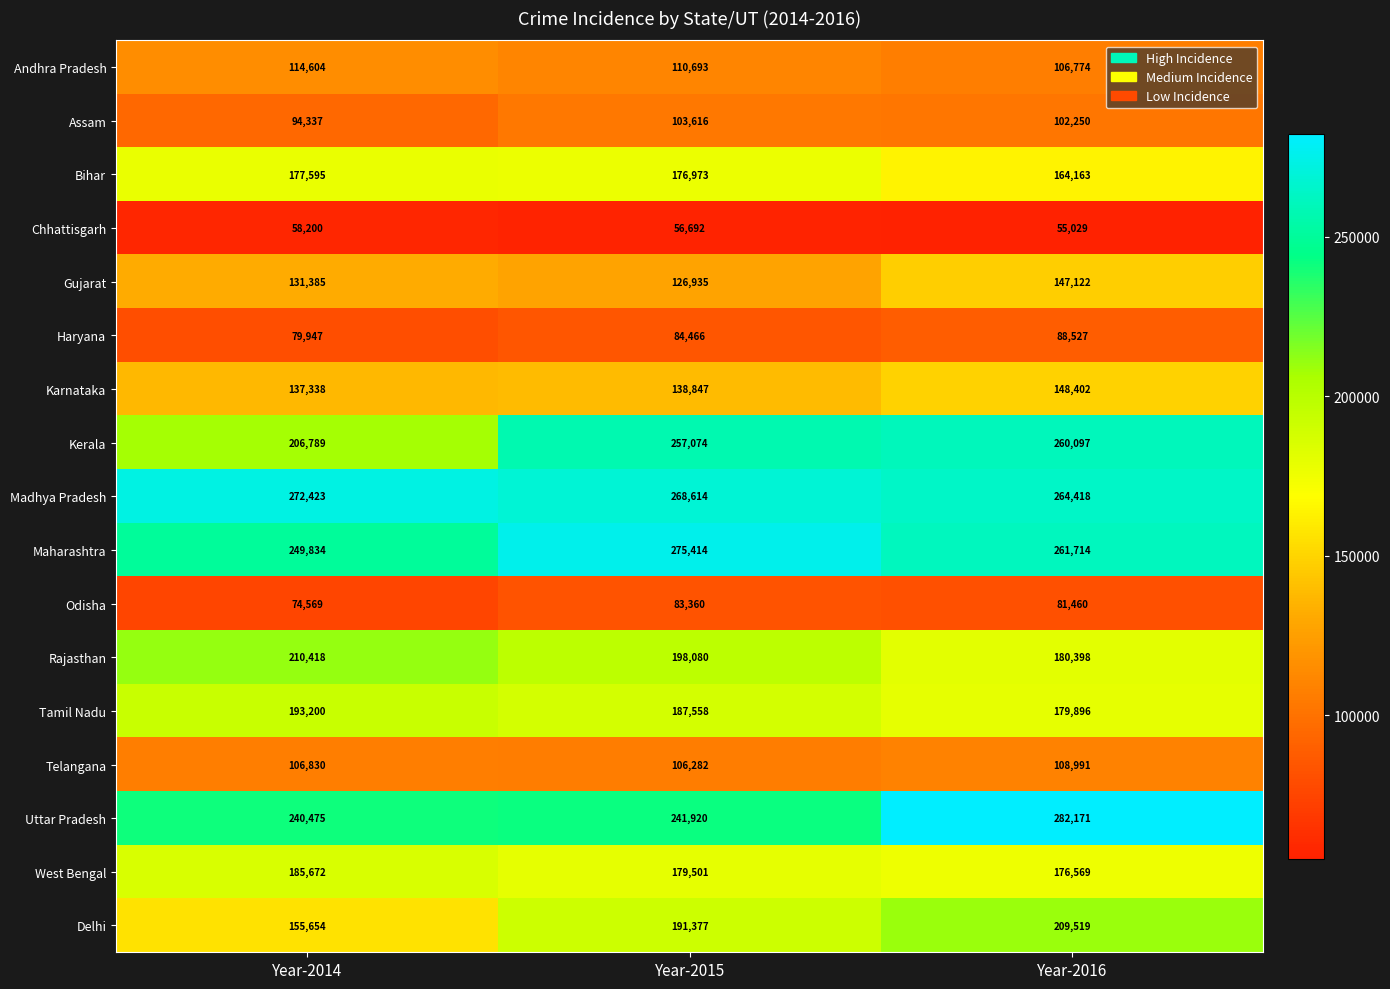

At which category is the sum across all series the highest?

Year-2016